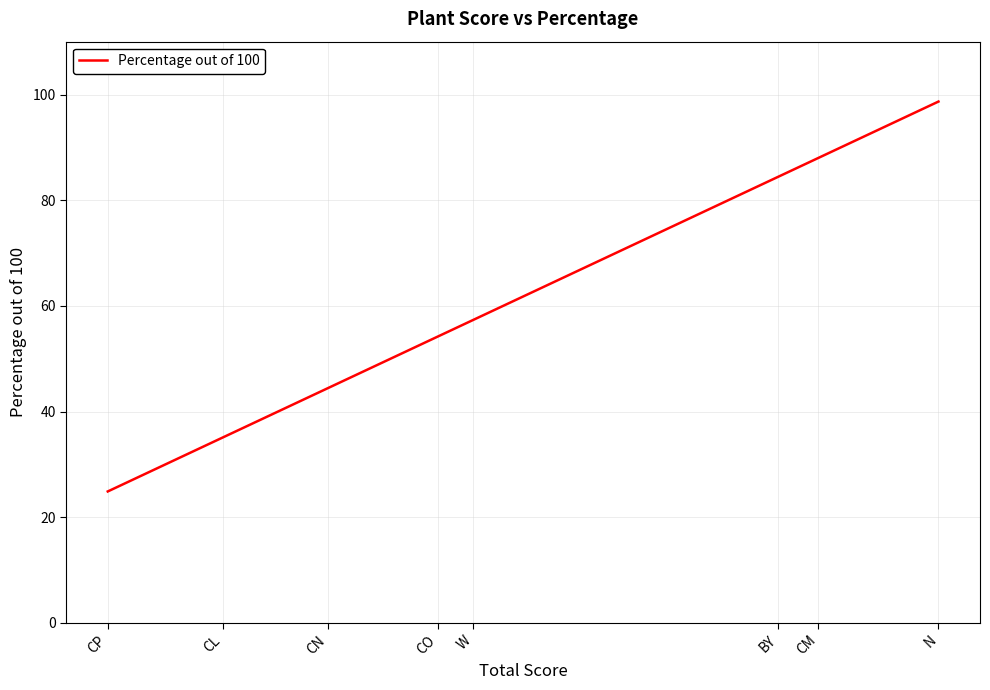

What is the minimum value shown in the chart?

24.9